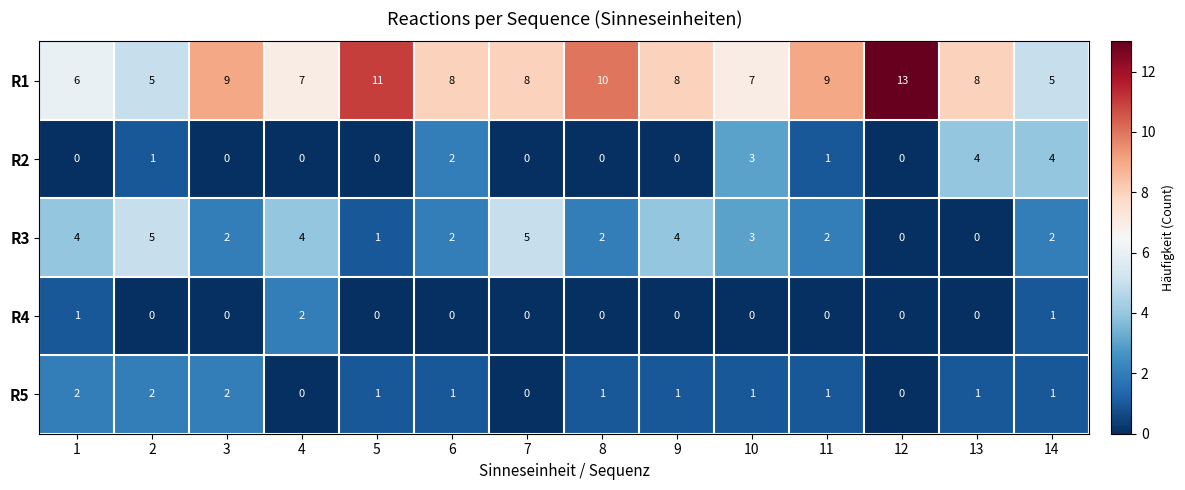

What is the maximum value shown in the chart?

13